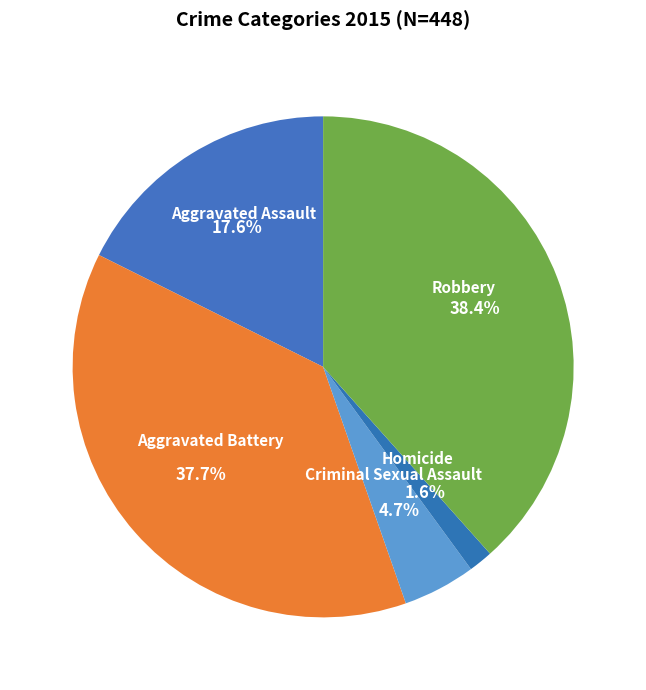

Is the sum of Aggravated Battery and Criminal Sexual Assault greater than half?

No